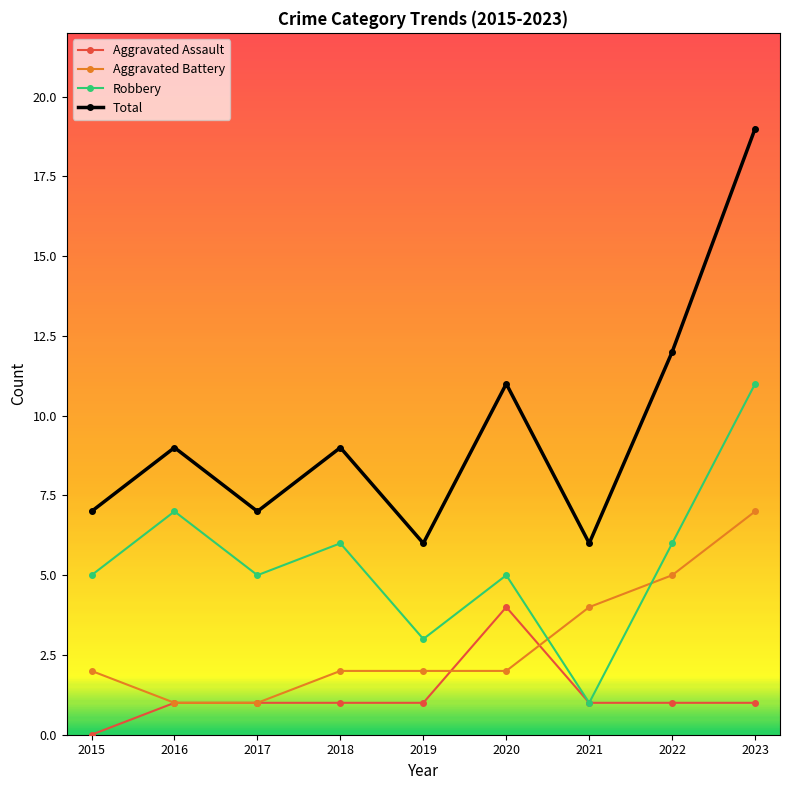

Which series has the widest spread of values?

Total